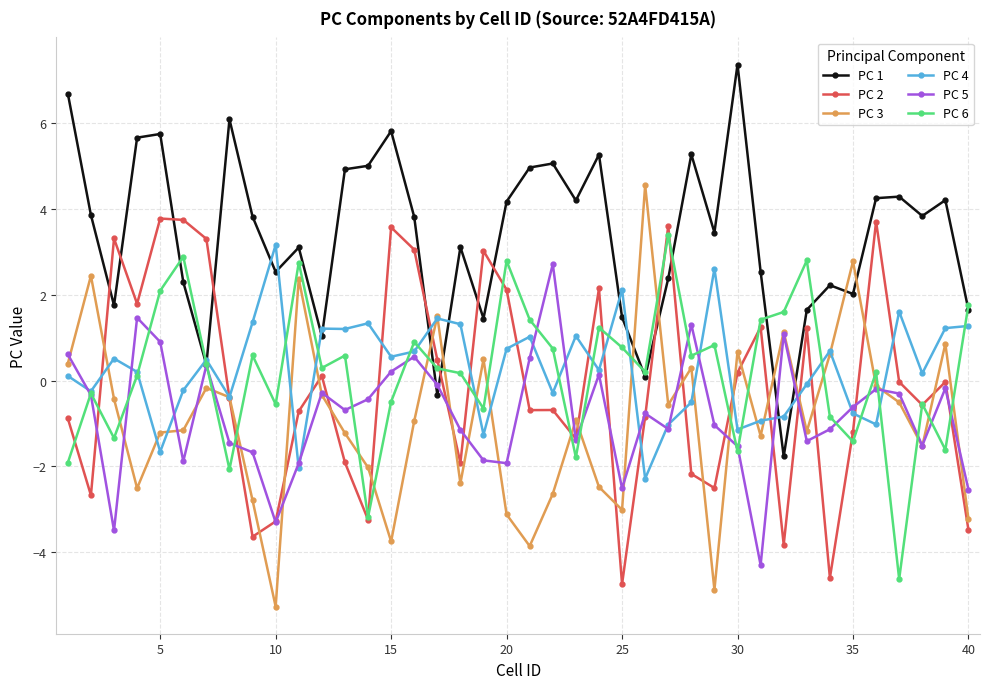

What is the maximum value for PC 5?

2.7